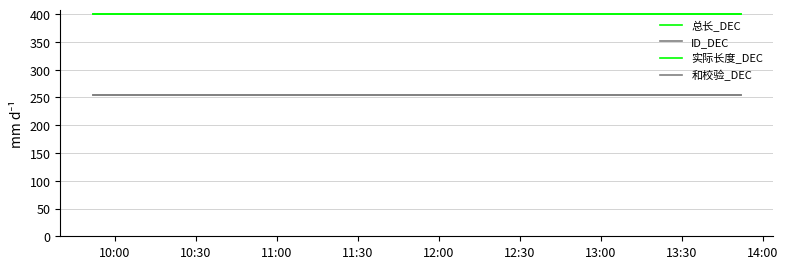

Reading right to left, transcribe all the data shown in this chart.

总长_DEC: 400	400	400	400	400
ID_DEC: 255	255	255	255	255
实际长度_DEC: 400	400	400	400	400
和校验_DEC: 255	255	255	255	255